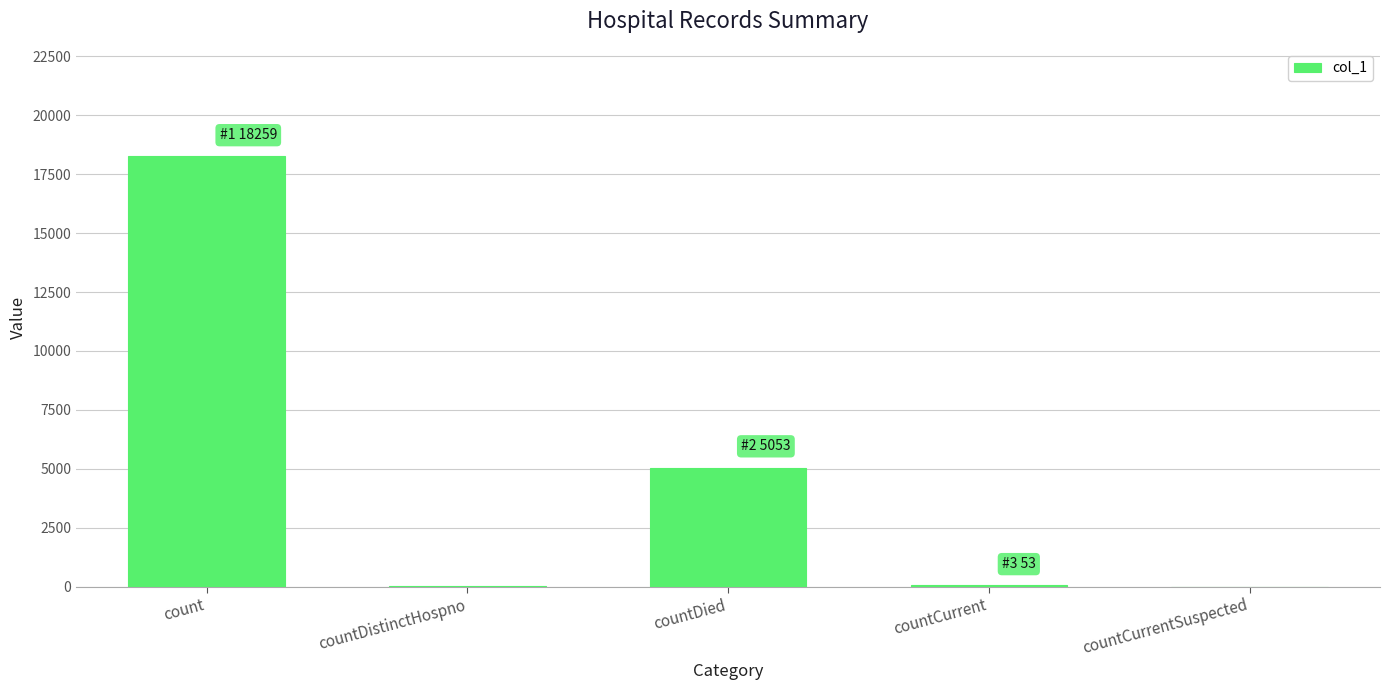

How many data points does each series have?

5